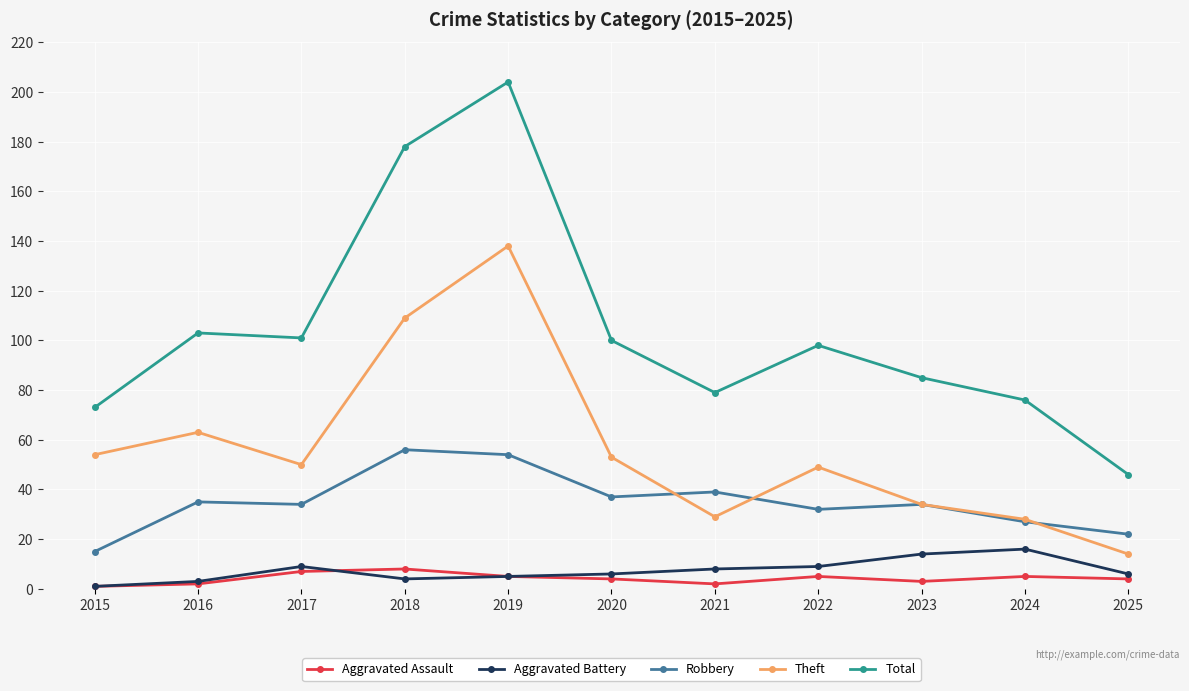

At which category does Theft reach its first local valley?

2017